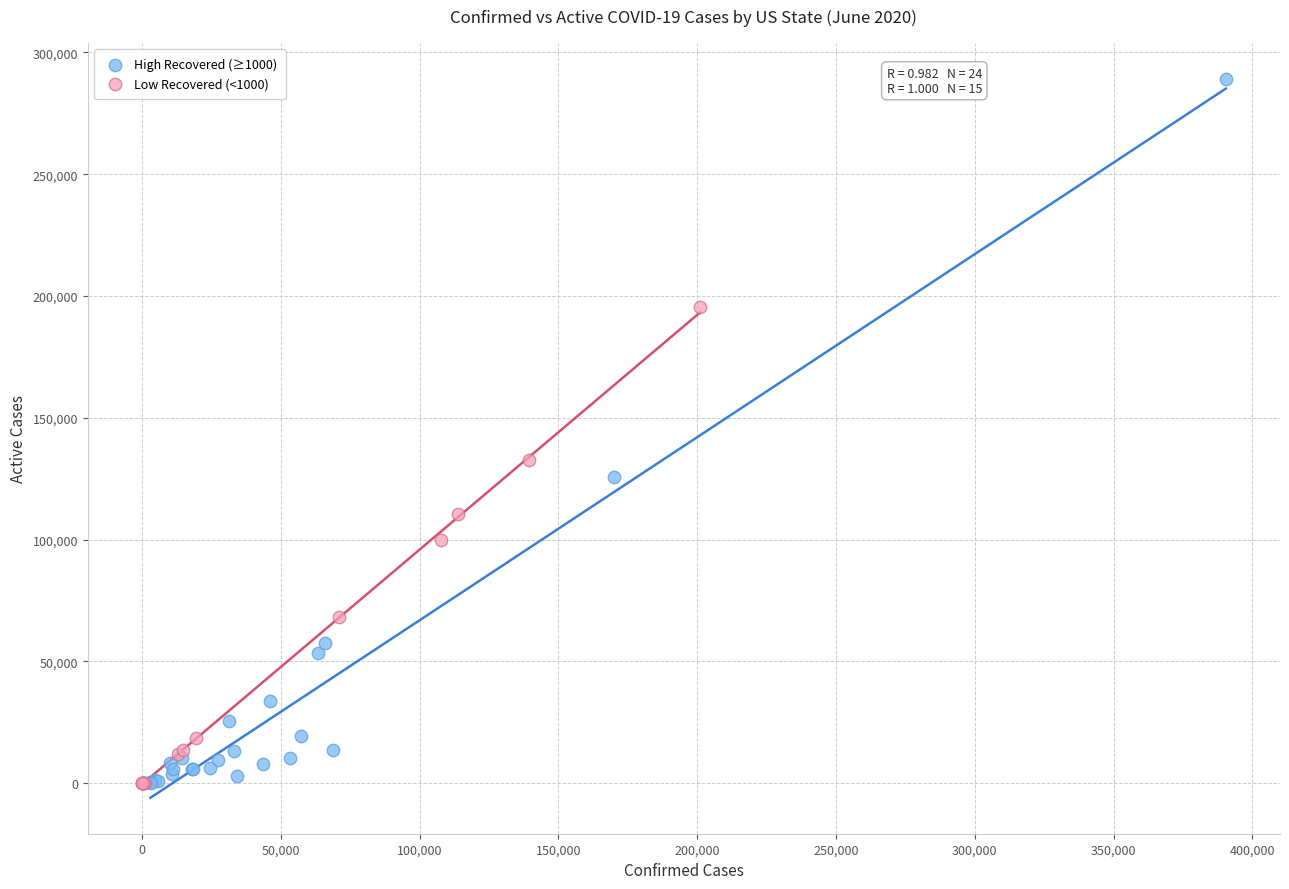

Which series contains the highest Y value?

High Recovered (≥1000)